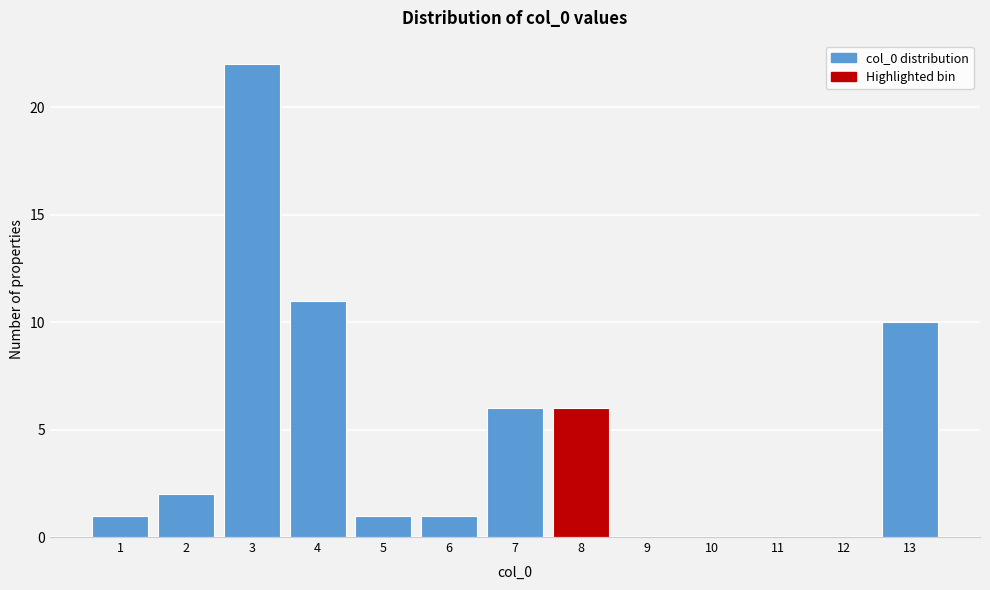

Reading right to left, extract all data points from this chart.

13=10	12=0	11=0	10=0	9=0	8=6	7=6	6=1	5=1	4=11	3=22	2=2	1=1